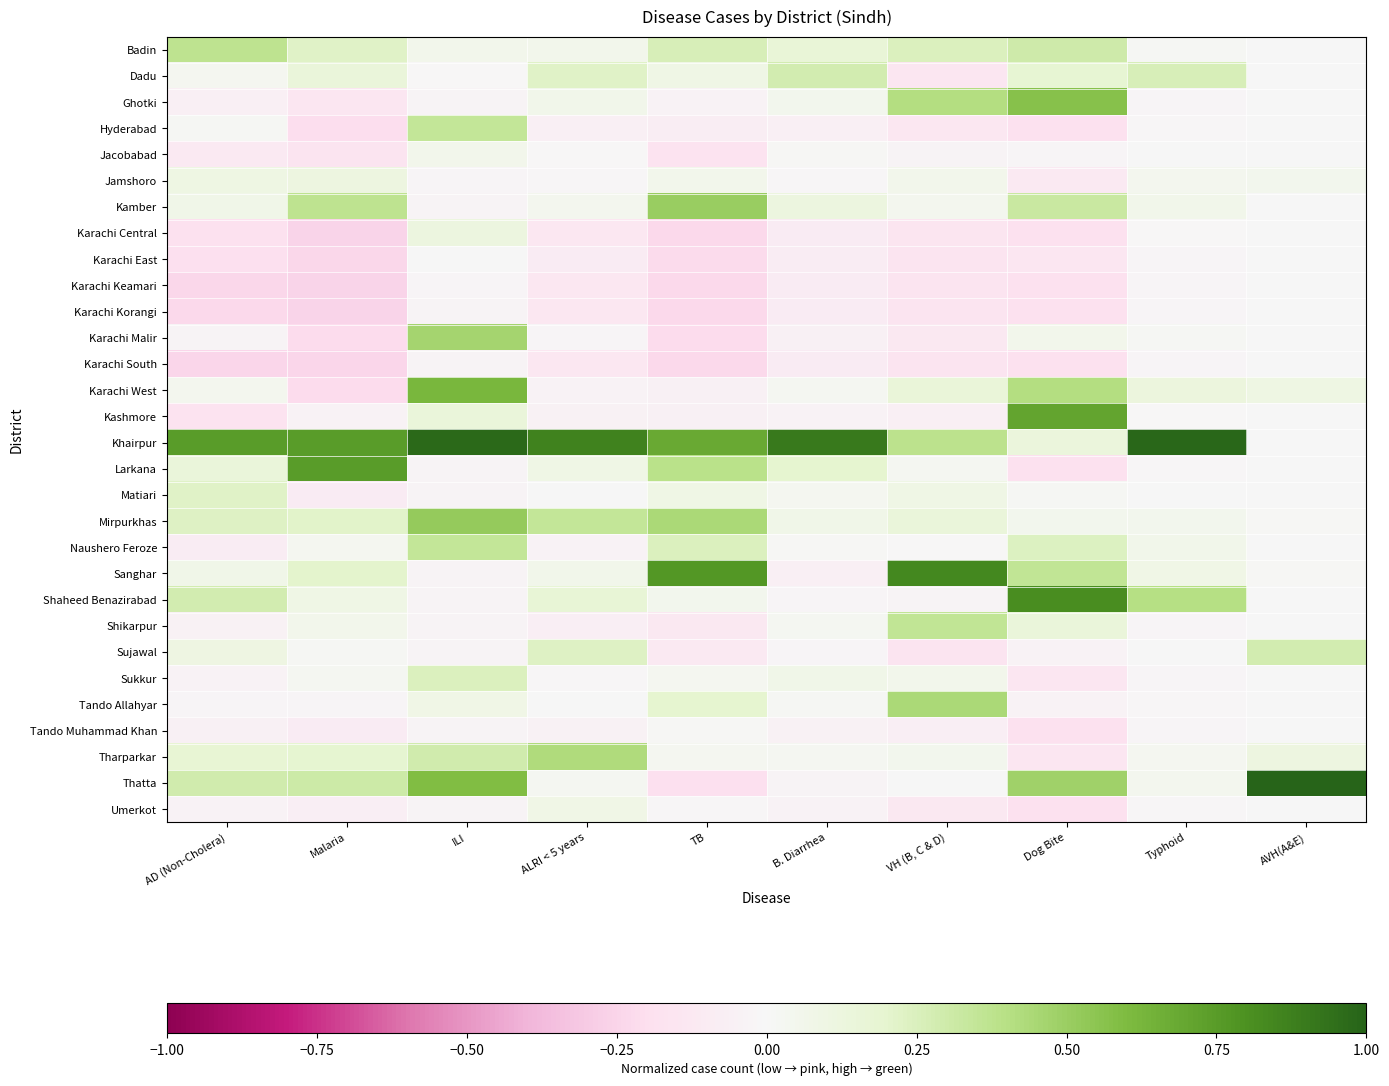

At which category does the chart reach its minimum across all series?

Malaria